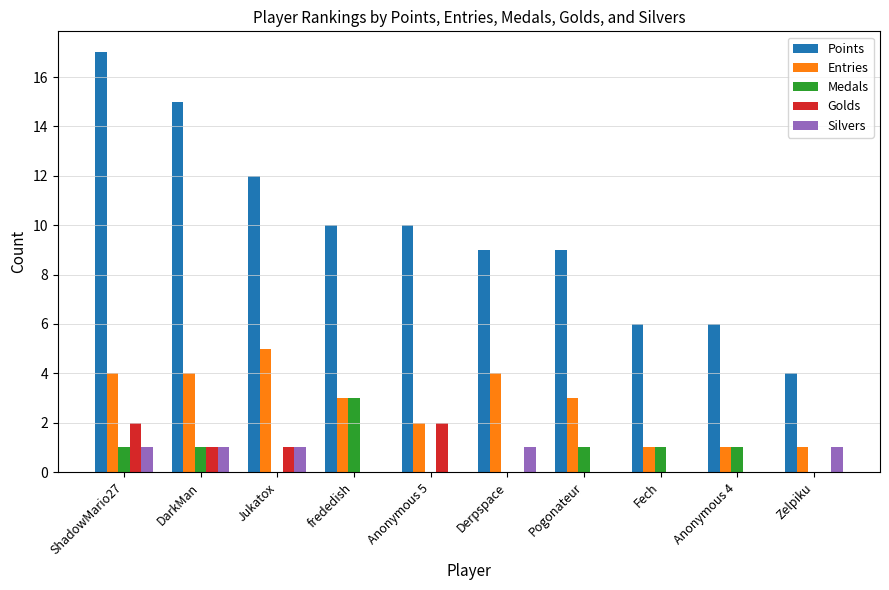

Between ShadowMario27 and Jukatox, which series saw the biggest shift?

Points